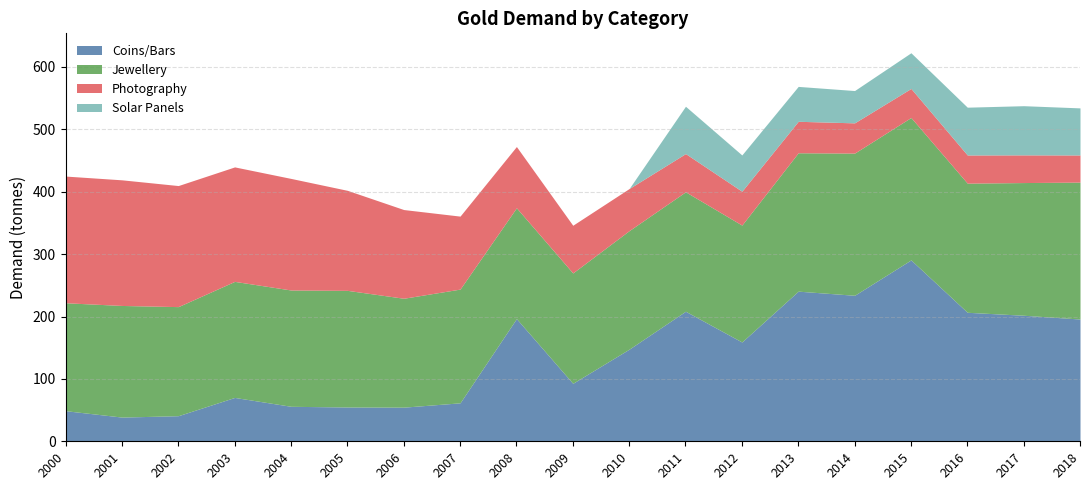

Which series changed the most between 2013 and 2014?

Coins/Bars